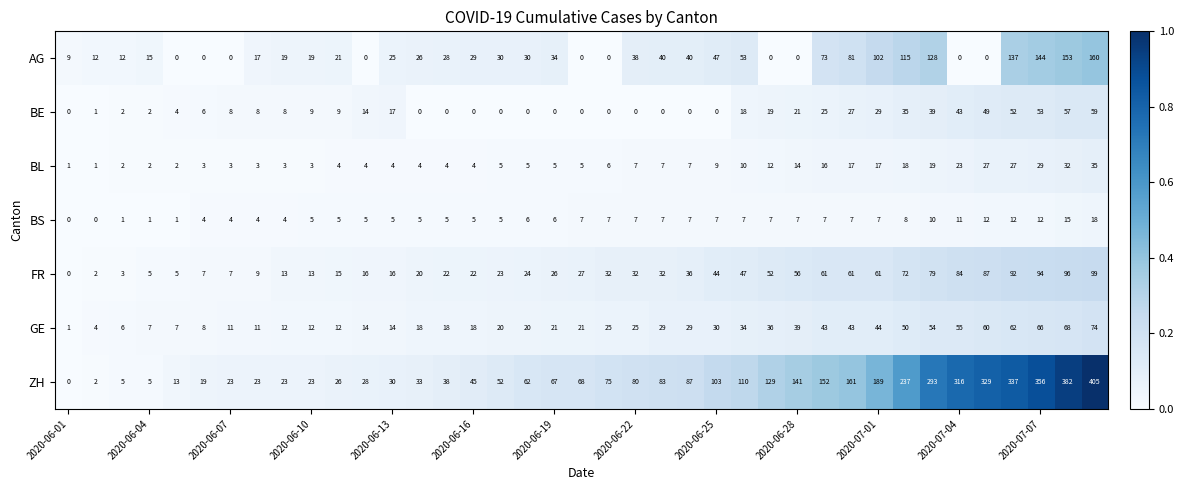

Which series has the widest spread of values?

ZH